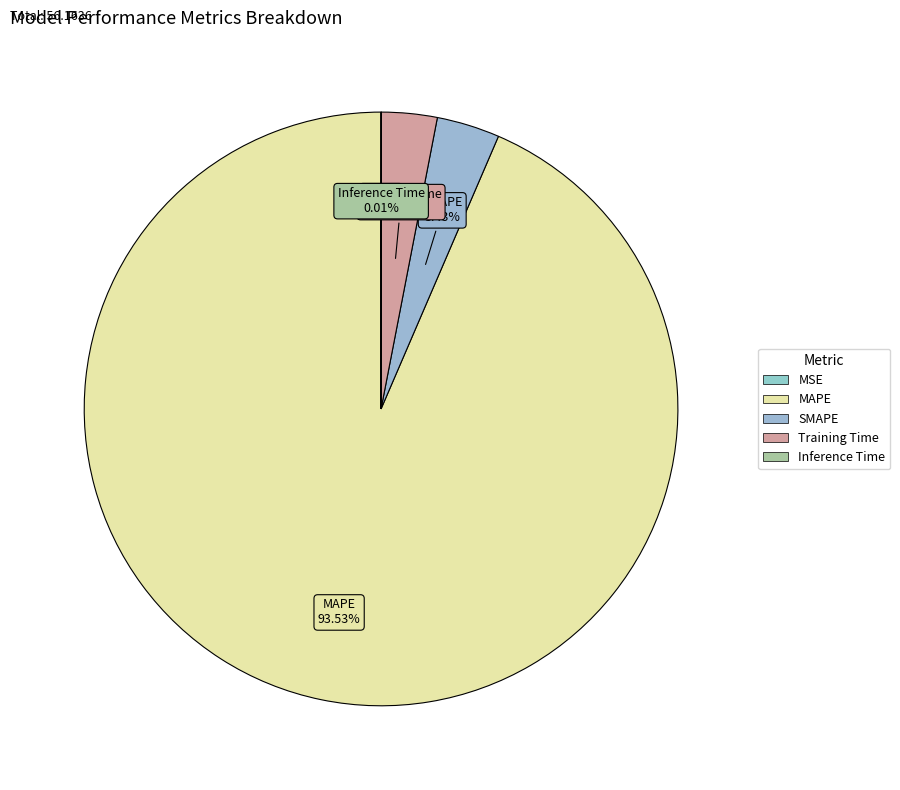

To the nearest percent, what is the average slice percentage?

20%